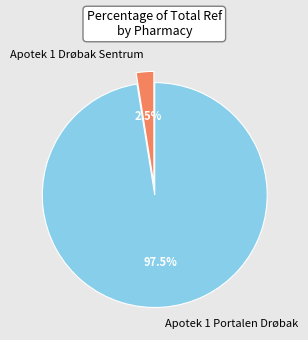

To the nearest percent, what is the combined percentage of Apotek 1 Drøbak Sentrum and Apotek 1 Portalen Drøbak?

100%